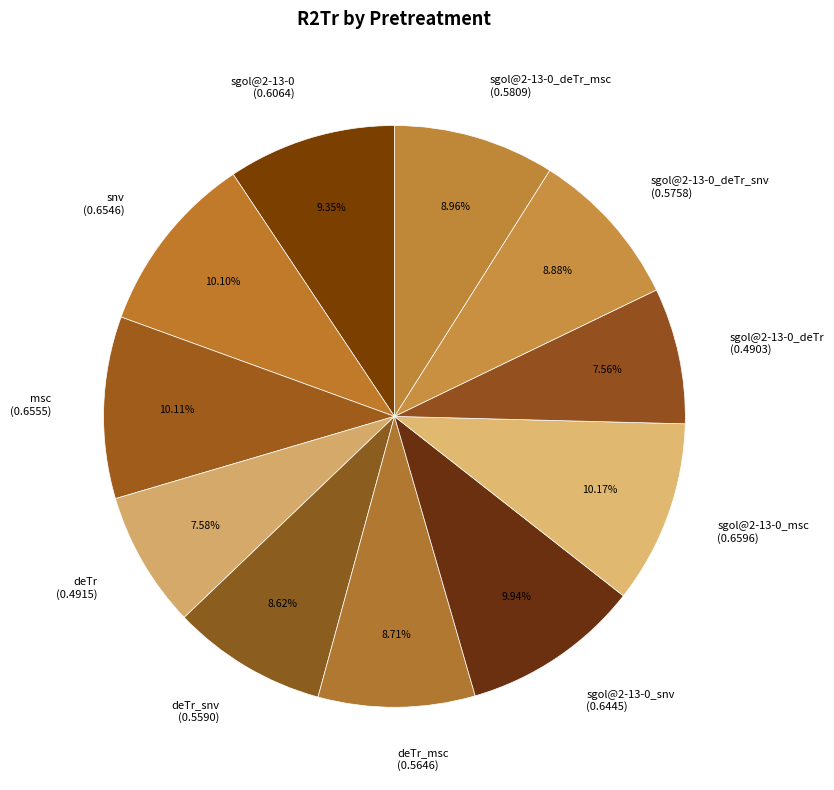

How many slices are in this pie chart?

11